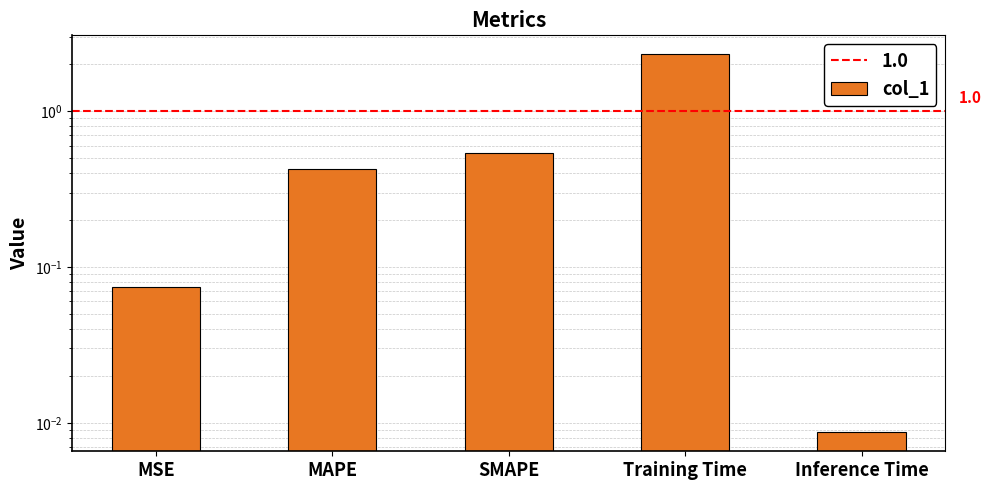

What is the difference between the second highest and minimum values?

0.5